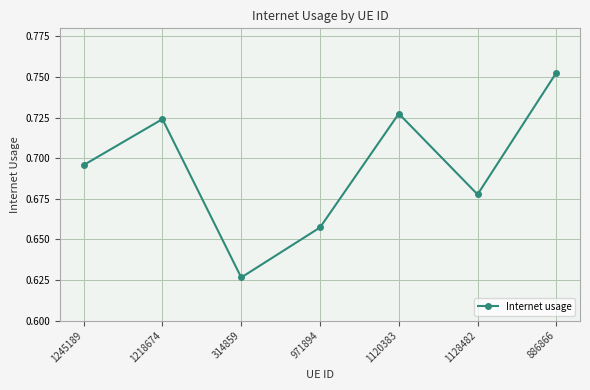

List the labels in order of value, smallest first.

314859, 971894, 1128482, 1245189, 1218674, 1120383, 886866